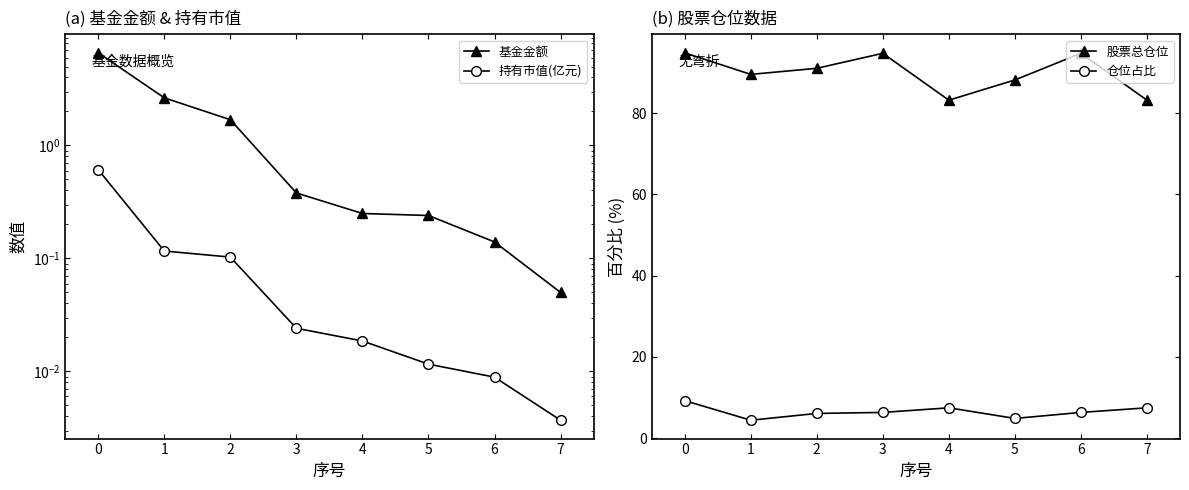

Reading left to right, list all the values displayed in this chart.

基金金额: −1=6.6	0=2.6	1=1.7	2=0.4	3=0.2	4=0.2	5=0.1	6=0.1
持有市值(亿元): −1=0.6	0=0.1	1=0.1	2=0.0	3=0.0	4=0.0	5=0.0	6=0.0
股票总仓位: −1=94.8	0=89.5	1=91.0	2=94.7	3=83.2	4=88.2	5=94.7	6=83.2
仓位占比: −1=9.2	0=4.4	1=6.1	2=6.3	3=7.5	4=4.8	5=6.3	6=7.5